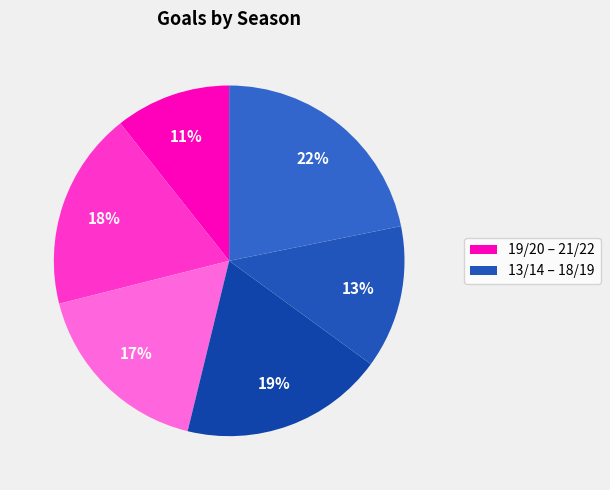

To the nearest percent, what is the difference between the largest and smallest slice percentages?

11%